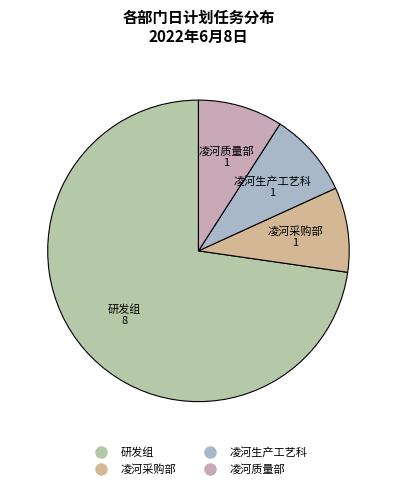

True or false: 凌河生产工艺科 accounts for 9% of the total.

True